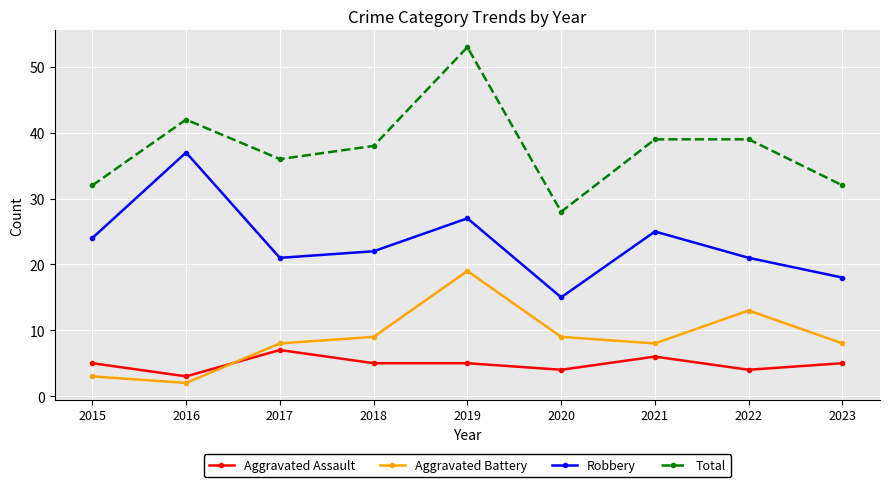

At which category does Aggravated Assault reach its first local valley?

2016